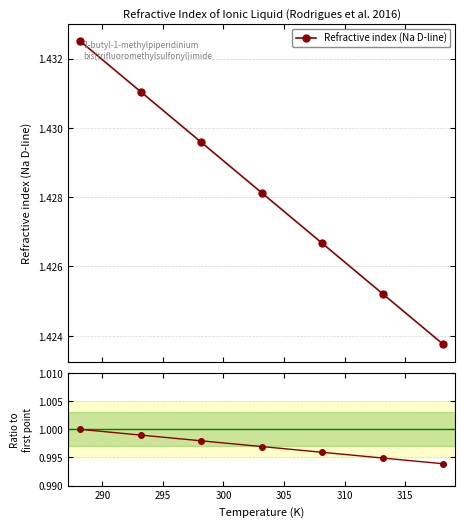

Count the Refractive index (Na D-line) values in the range 1 to 2.

7